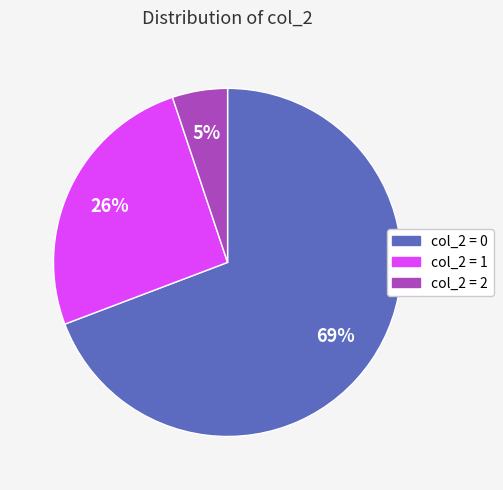

Is it true that col_2 = 2 is 5% of the pie?

True